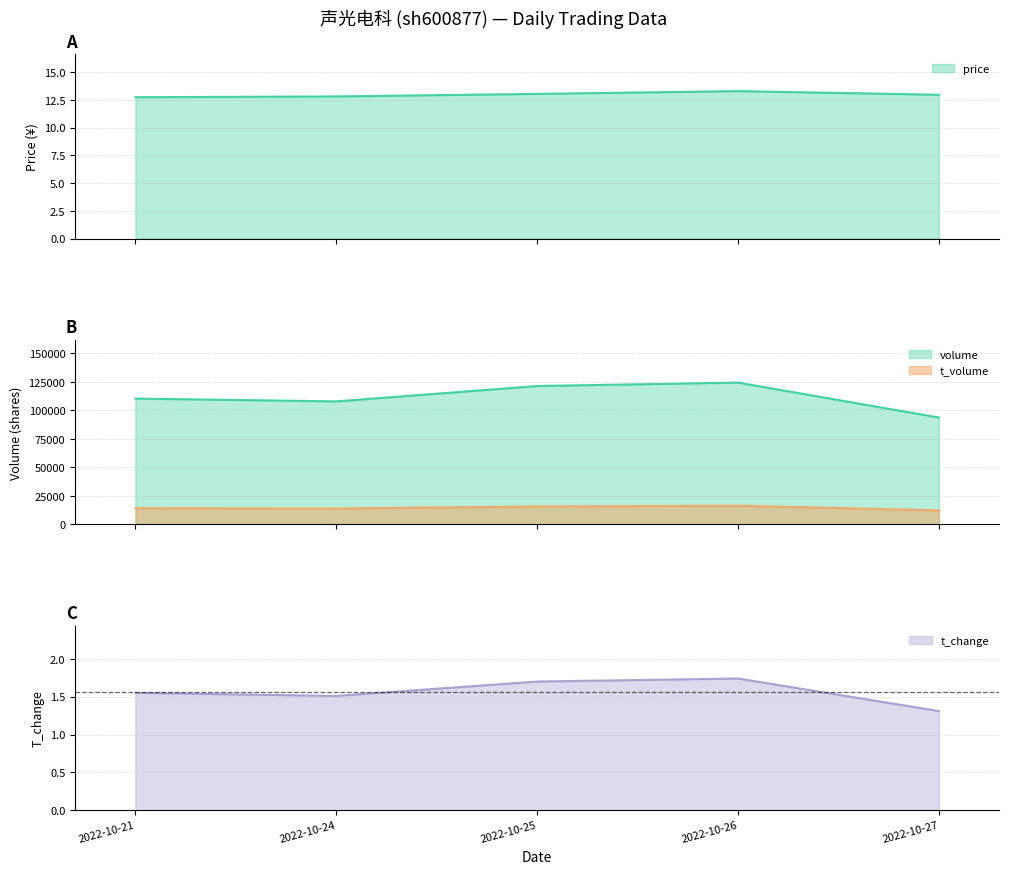

Reading left to right, what are all the values shown in this chart?

price: 12.7	12.8	13.0	13.3	12.9
volume: 110356.0	107906.0	121388.0	124392.0	93770.0
t_volume: 14200.0	13985.0	15742.0	16427.0	12311.0
t_change: 1.6	1.5	1.7	1.7	1.3